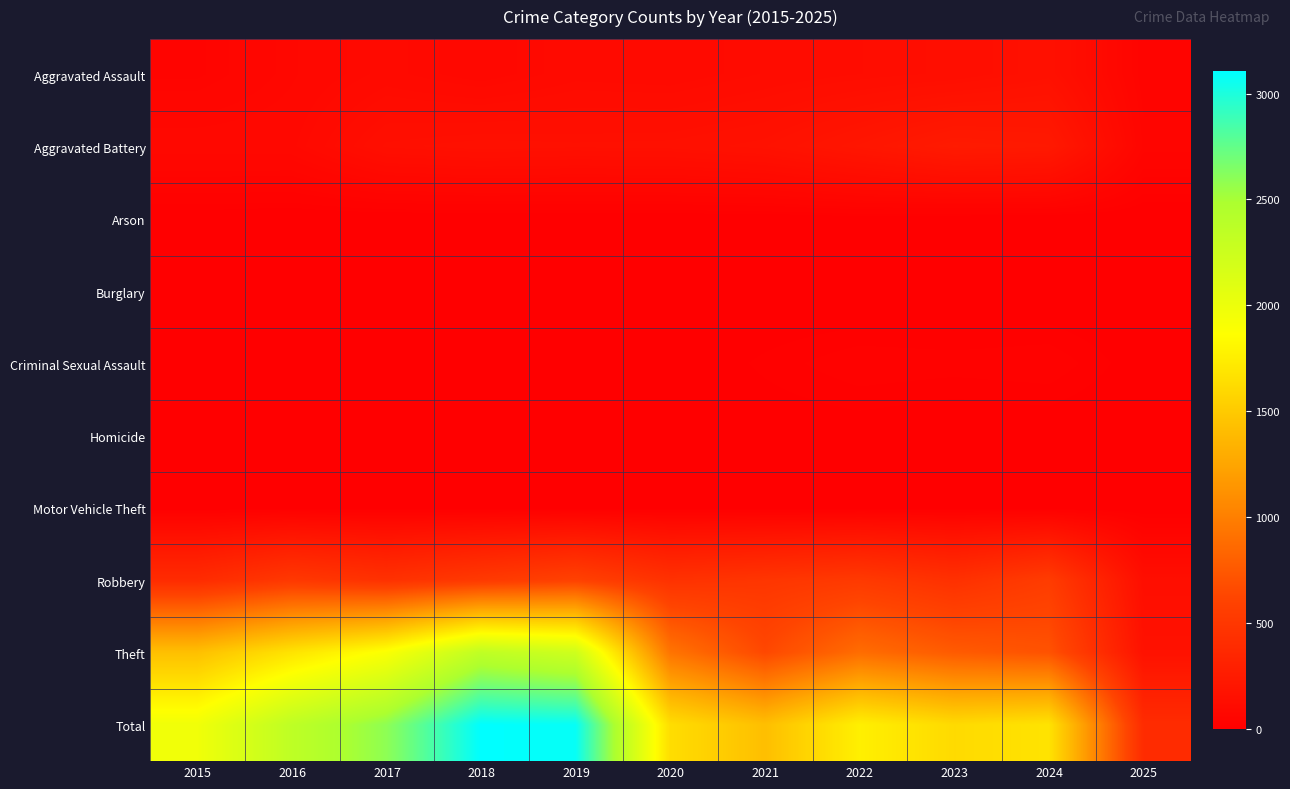

Which series has the widest spread of values?

Total